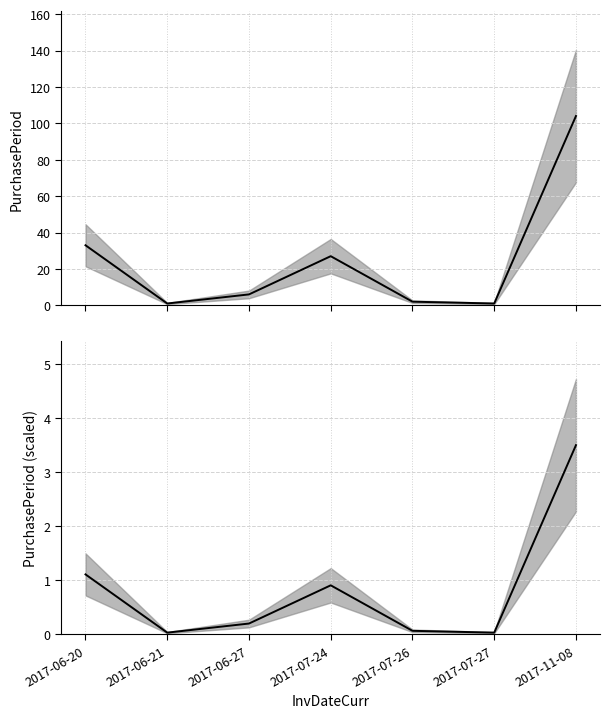

At how many categories does at least one series exceed 60?

1